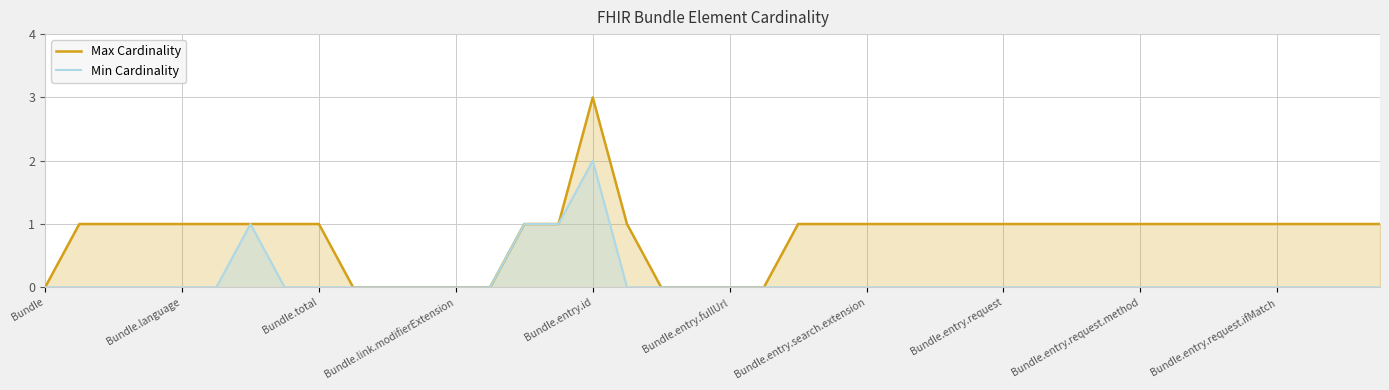

At which category is the sum across all series the highest?

Bundle.entry.id